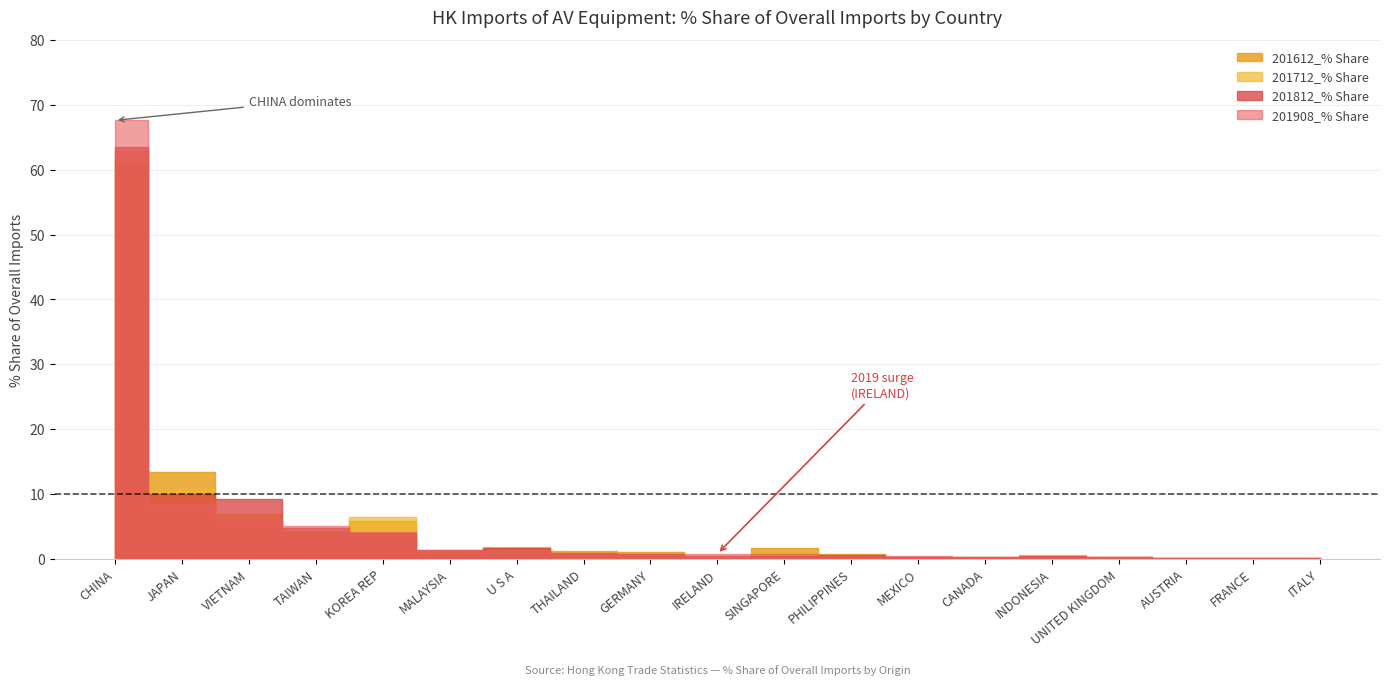

Which category has the highest value in the 201612_% Share series?

CHINA